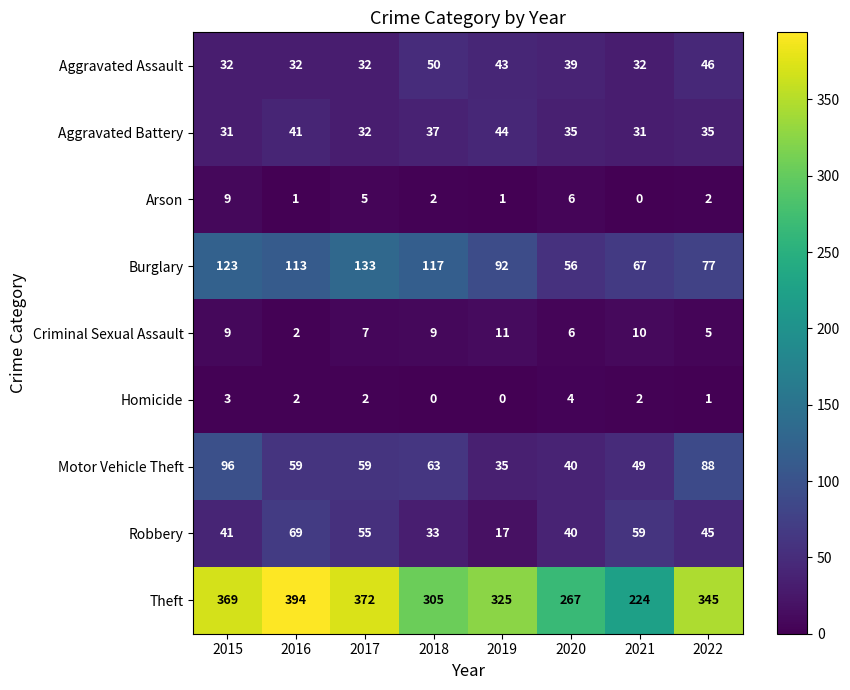

The Arson series shows 1 at 2019. True or false?

True